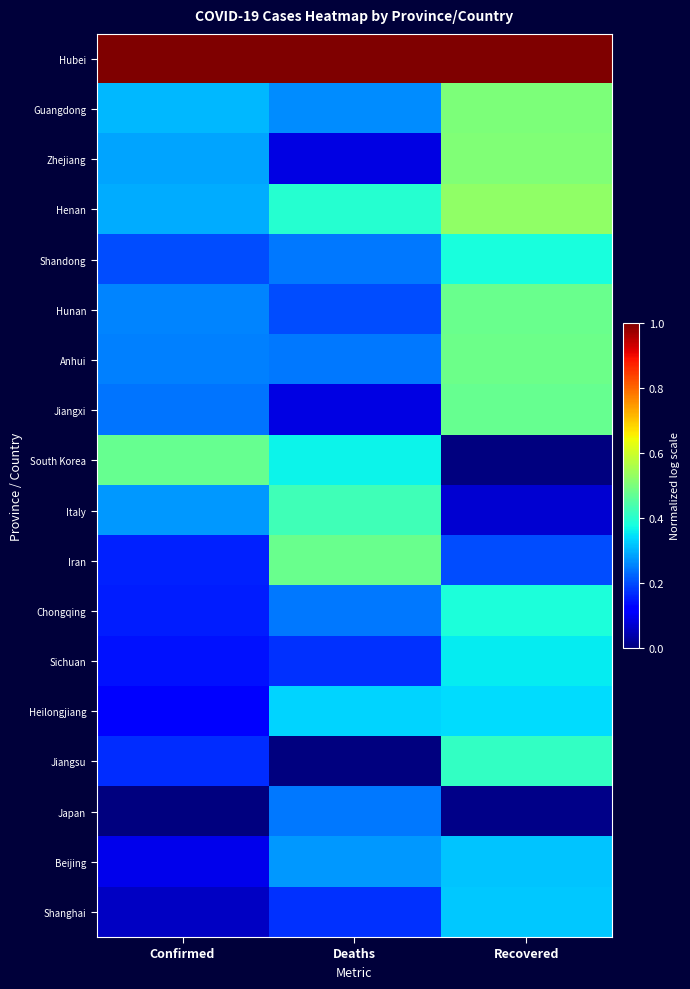

Reading left to right, what are all the values shown in this chart?

Hubei: Confirmed=1.0	Deaths=1.0	Recovered=1.0
Guangdong: Confirmed=0.3	Deaths=0.3	Recovered=0.5
Zhejiang: Confirmed=0.3	Deaths=0.1	Recovered=0.5
Henan: Confirmed=0.3	Deaths=0.4	Recovered=0.5
Shandong: Confirmed=0.2	Deaths=0.2	Recovered=0.4
Hunan: Confirmed=0.3	Deaths=0.2	Recovered=0.5
Anhui: Confirmed=0.3	Deaths=0.2	Recovered=0.5
Jiangxi: Confirmed=0.2	Deaths=0.1	Recovered=0.5
South Korea: Confirmed=0.5	Deaths=0.4	Recovered=0.0
Italy: Confirmed=0.3	Deaths=0.4	Recovered=0.1
Iran: Confirmed=0.2	Deaths=0.5	Recovered=0.2
Chongqing: Confirmed=0.2	Deaths=0.2	Recovered=0.4
Sichuan: Confirmed=0.1	Deaths=0.2	Recovered=0.4
Heilongjiang: Confirmed=0.1	Deaths=0.3	Recovered=0.3
Jiangsu: Confirmed=0.2	Deaths=0.0	Recovered=0.4
Japan: Confirmed=0.0	Deaths=0.2	Recovered=0.0
Beijing: Confirmed=0.1	Deaths=0.3	Recovered=0.3
Shanghai: Confirmed=0.1	Deaths=0.2	Recovered=0.3